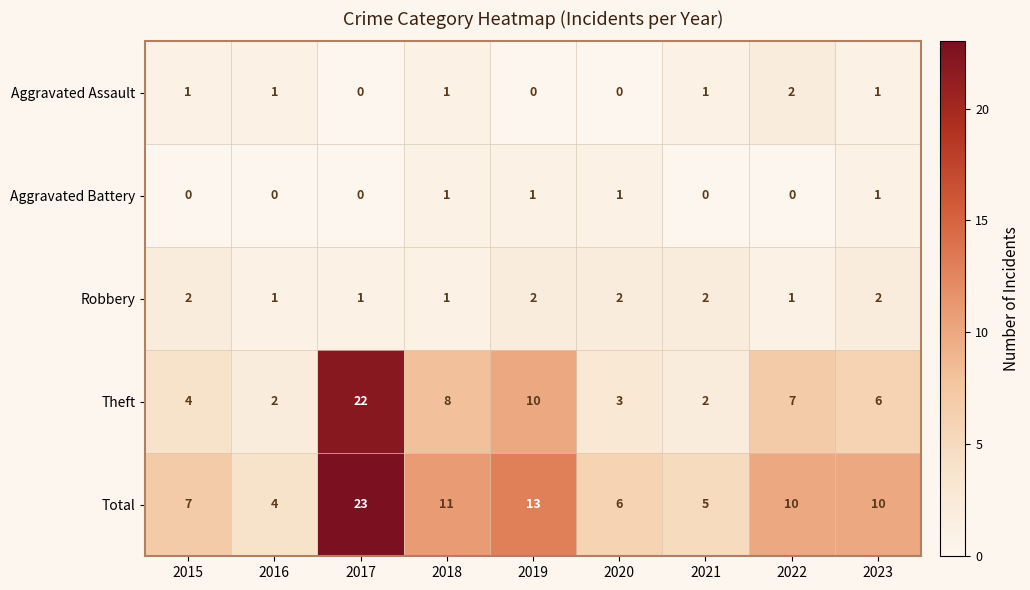

What is the sum of the Theft values at 2015 and 2020?

7